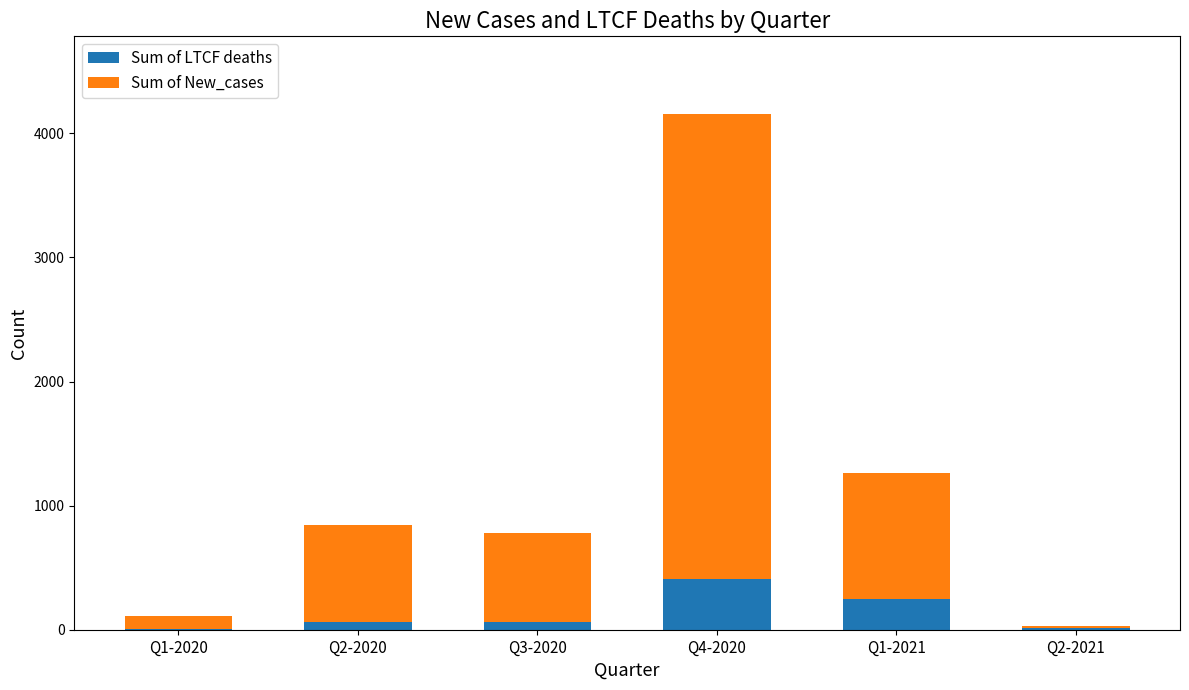

At which category is the sum across all series the highest?

Q4-2020